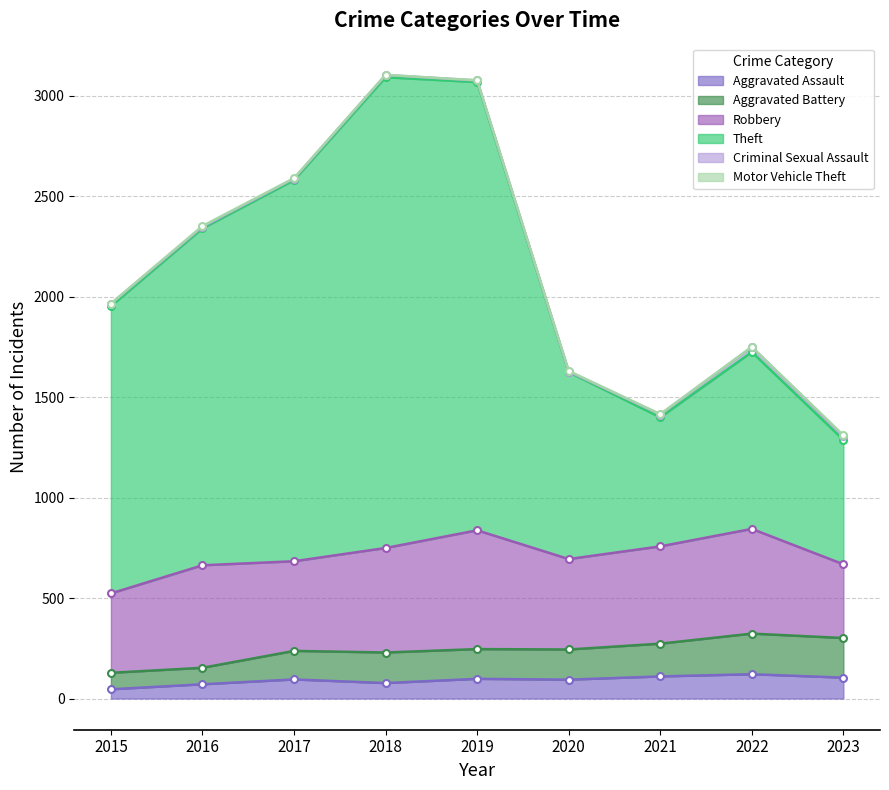

Is it true that Theft equals 1724 at 2022?

True